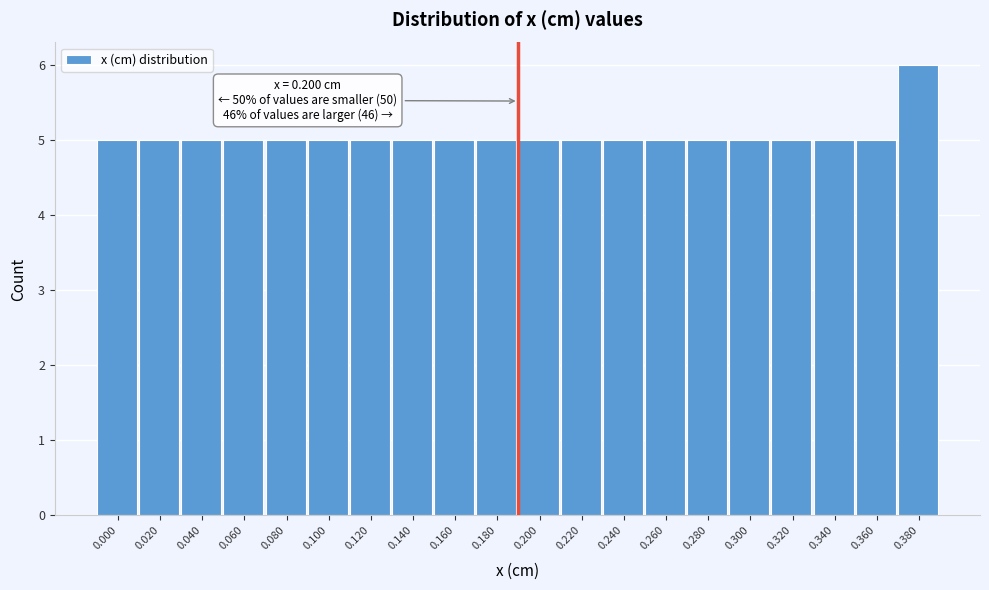

Reading left to right, list all the values displayed in this chart.

5	5	5	5	5	5	5	5	5	5	5	5	5	5	5	5	5	5	5	6